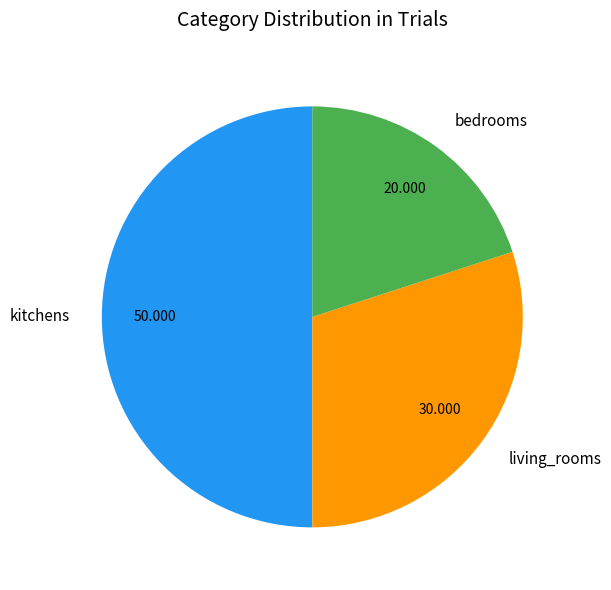

The living_rooms slice represents 24% of the pie. True or false?

False